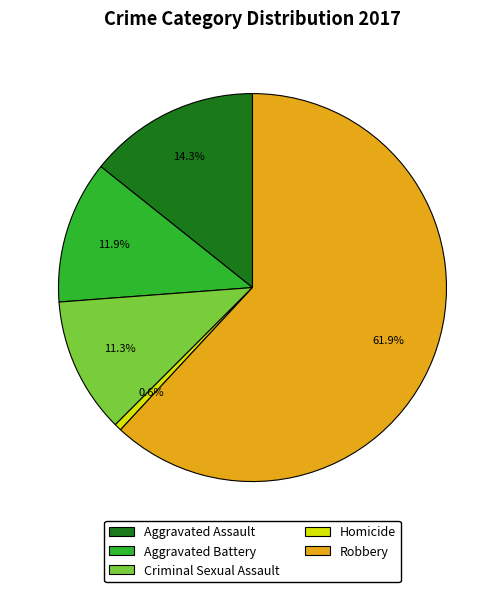

To the nearest percent, what percentage of the pie is Aggravated Battery?

12%